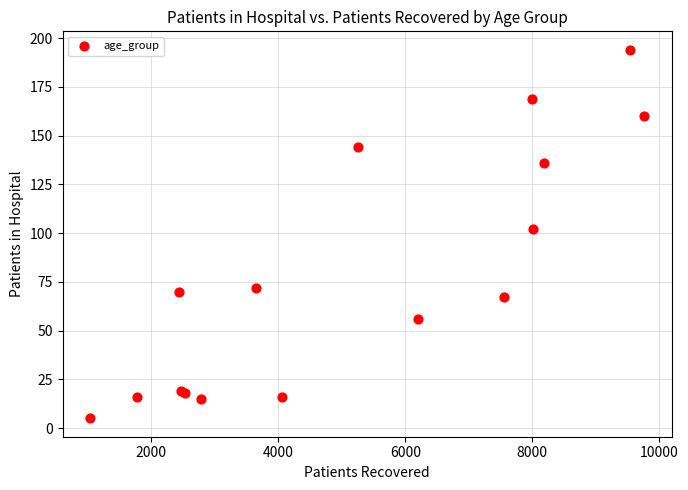

What Y value in the scatter plot is closest to 99?

102